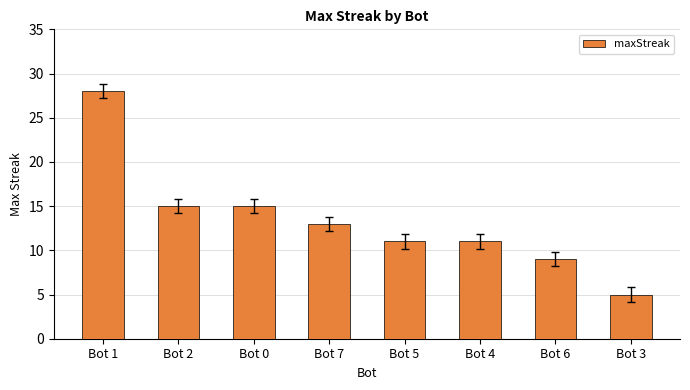

What position from the left is Bot 6?

7